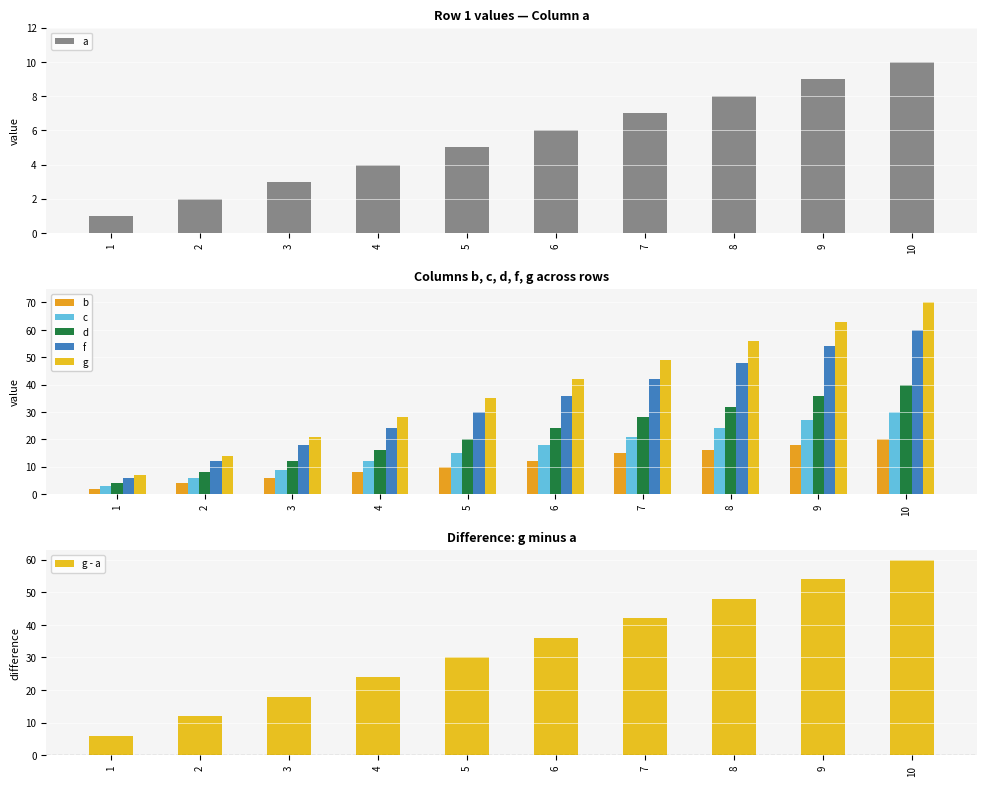

Is it true that a equals 7 at 7?

True